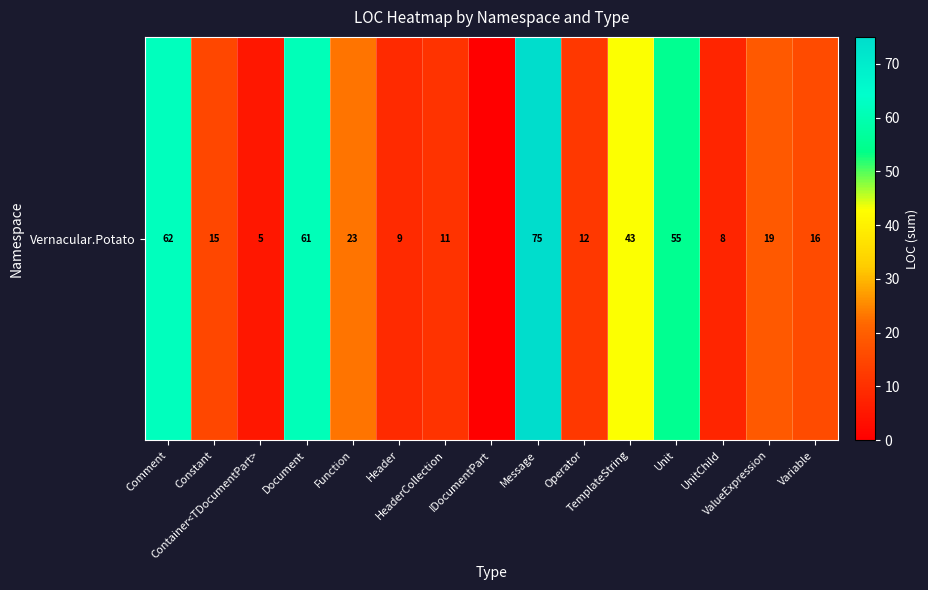

The value at Header is 3. True or false?

False